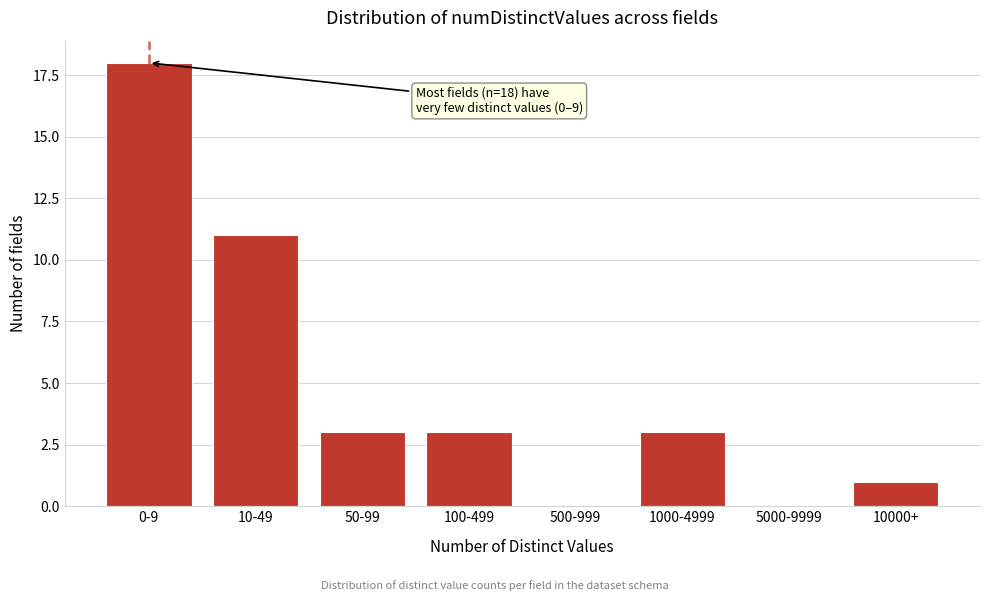

Reading right to left, list all the values displayed in this chart.

10000+=1	5000-9999=0	1000-4999=3	500-999=0	100-499=3	50-99=3	10-49=11	0-9=18